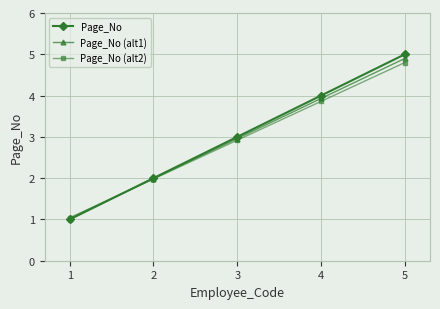

What is the total value across all series at 4?

11.8